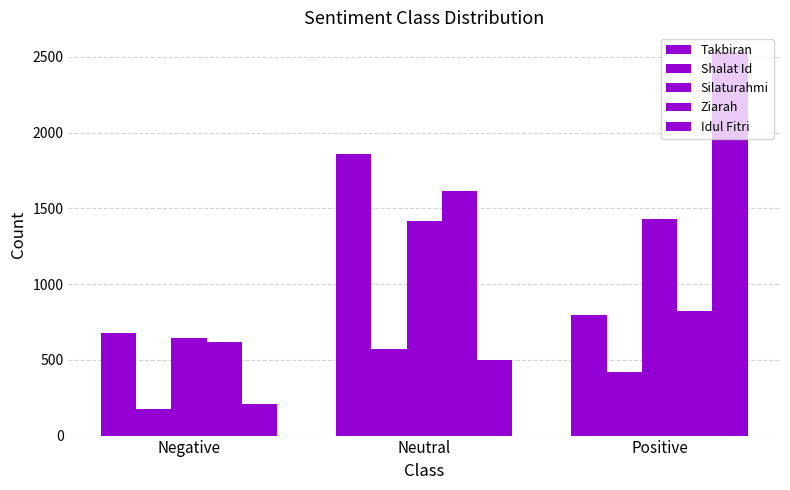

How many bars are there in total?

15